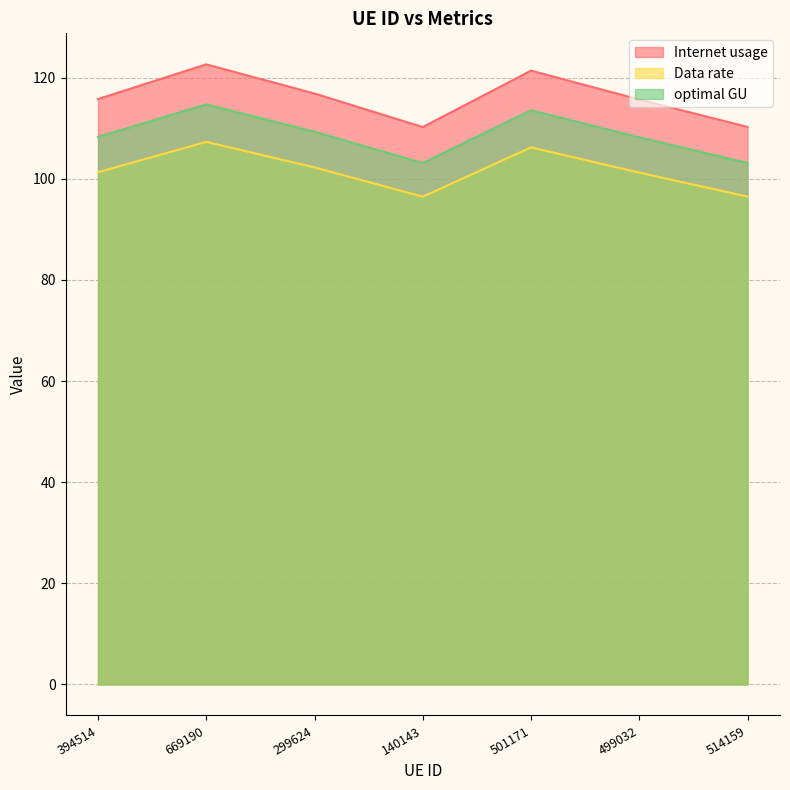

What is the difference between the maximum and minimum values in the Internet usage series?

12.4